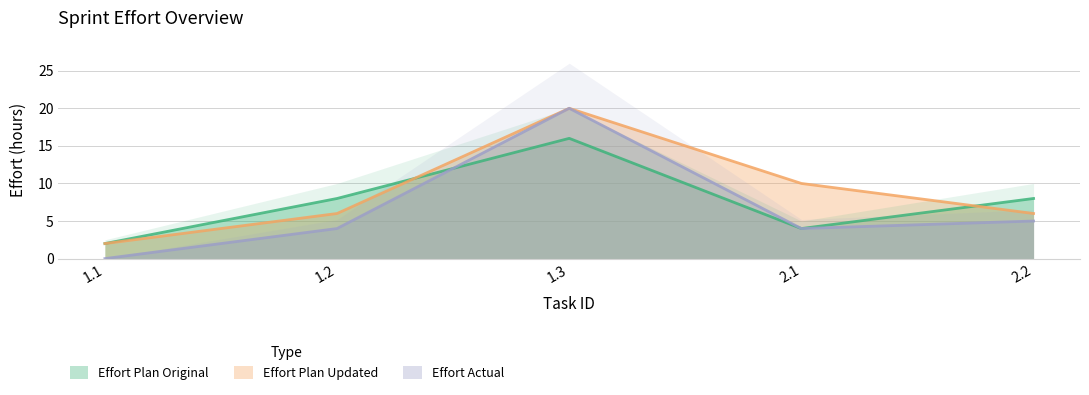

What is the highest value of the Effort Plan Original series?

16